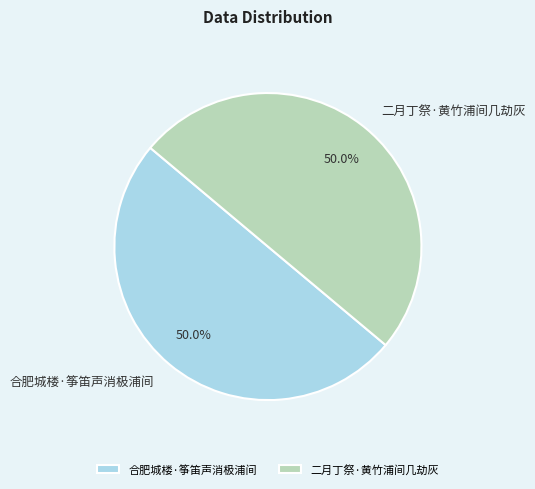

What is the ratio of the value at 合肥城楼·筝笛声消极浦间 to the value at 二月丁祭·黄竹浦间几劫灰?

1.0